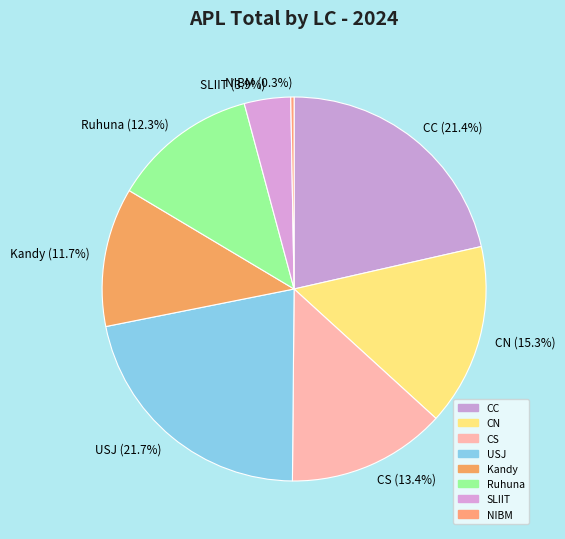

Count the number of slices in the pie.

8